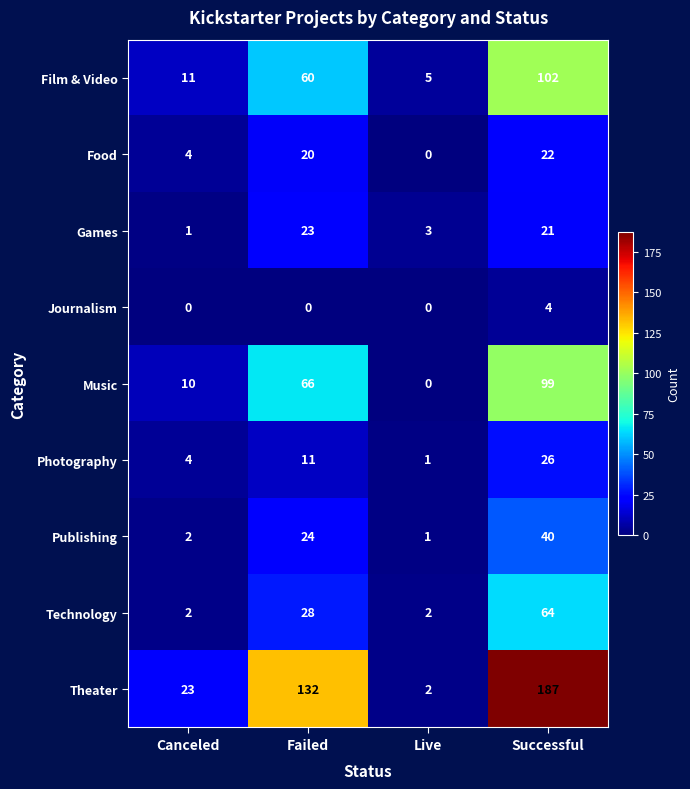

List the series in order of their peak value, highest first.

Theater, Film & Video, Music, Technology, Publishing, Photography, Games, Food, Journalism